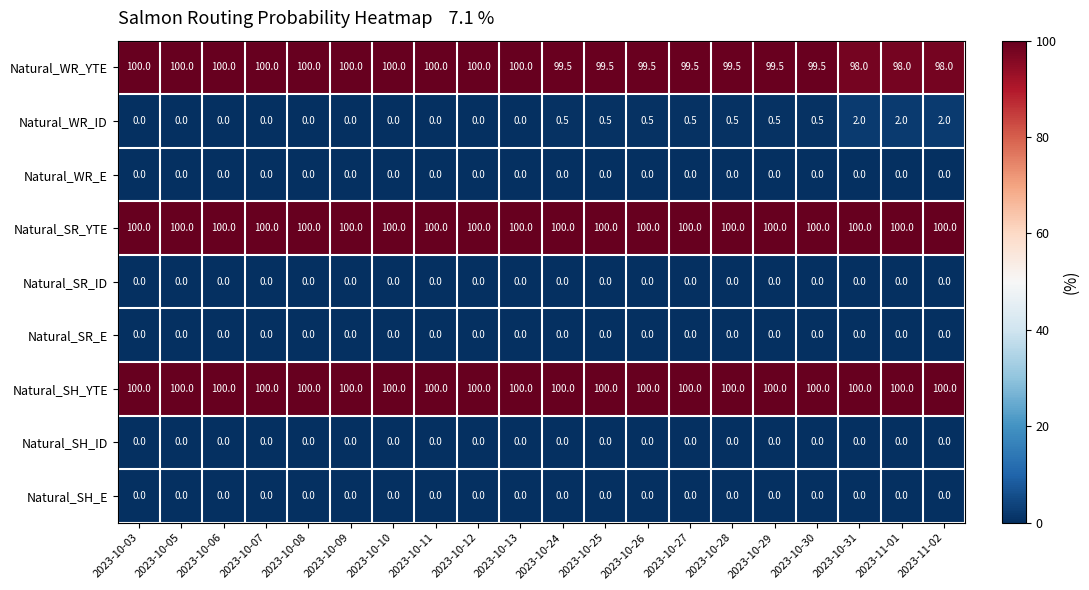

What is the spread (max minus min) of values at 2023-10-05?

100.0